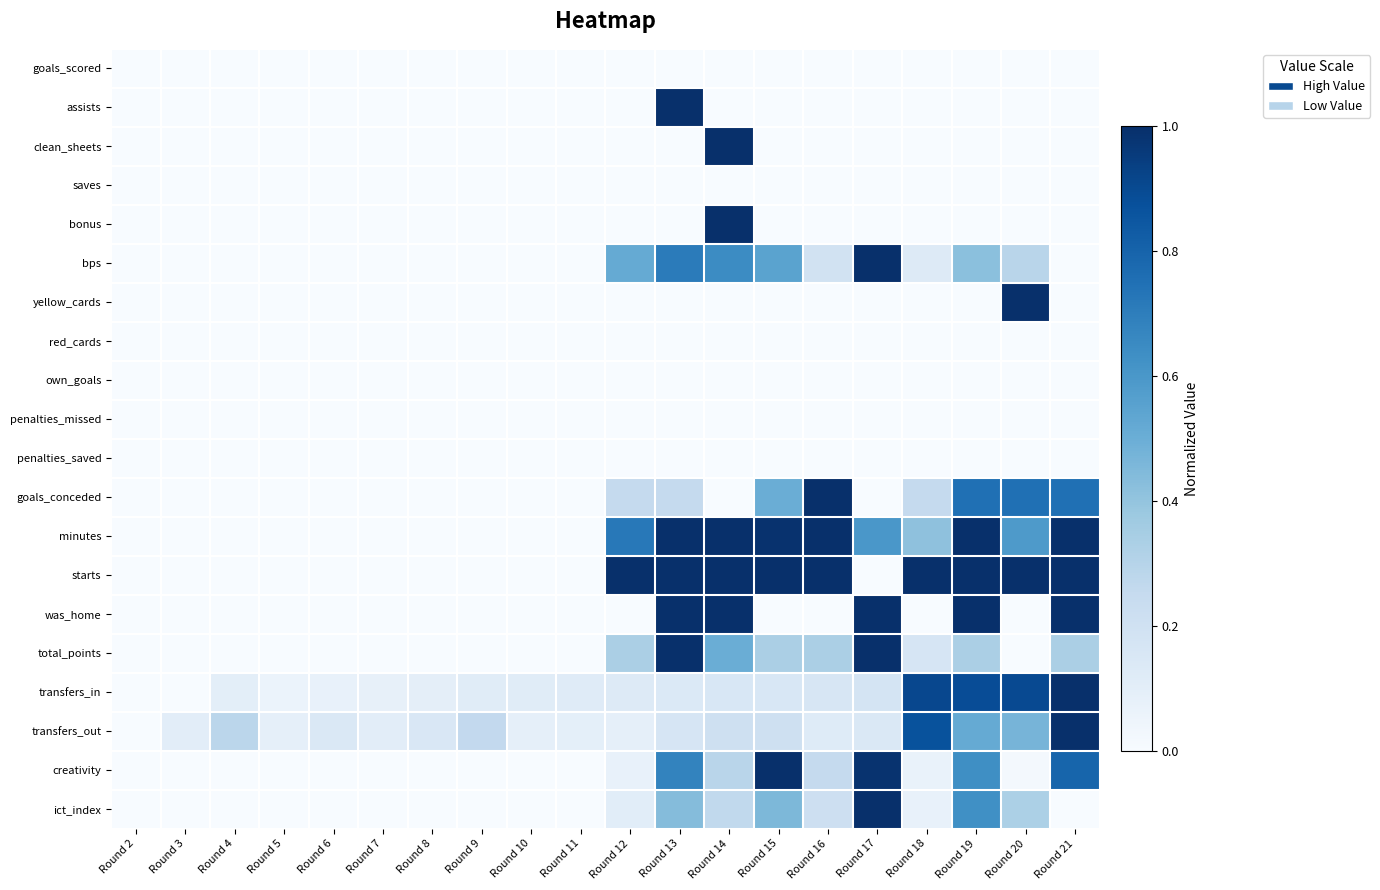

Reading left to right, transcribe all the data shown in this chart.

goals_scored: Round 2=0.0	Round 3=0.0	Round 4=0.0	Round 5=0.0	Round 6=0.0	Round 7=0.0	Round 8=0.0	Round 9=0.0	Round 10=0.0	Round 11=0.0	Round 12=0.0	Round 13=0.0	Round 14=0.0	Round 15=0.0	Round 16=0.0	Round 17=0.0	Round 18=0.0	Round 19=0.0	Round 20=0.0	Round 21=0.0
assists: Round 2=0.0	Round 3=0.0	Round 4=0.0	Round 5=0.0	Round 6=0.0	Round 7=0.0	Round 8=0.0	Round 9=0.0	Round 10=0.0	Round 11=0.0	Round 12=0.0	Round 13=1.0	Round 14=0.0	Round 15=0.0	Round 16=0.0	Round 17=0.0	Round 18=0.0	Round 19=0.0	Round 20=0.0	Round 21=0.0
clean_sheets: Round 2=0.0	Round 3=0.0	Round 4=0.0	Round 5=0.0	Round 6=0.0	Round 7=0.0	Round 8=0.0	Round 9=0.0	Round 10=0.0	Round 11=0.0	Round 12=0.0	Round 13=0.0	Round 14=1.0	Round 15=0.0	Round 16=0.0	Round 17=0.0	Round 18=0.0	Round 19=0.0	Round 20=0.0	Round 21=0.0
saves: Round 2=0.0	Round 3=0.0	Round 4=0.0	Round 5=0.0	Round 6=0.0	Round 7=0.0	Round 8=0.0	Round 9=0.0	Round 10=0.0	Round 11=0.0	Round 12=0.0	Round 13=0.0	Round 14=0.0	Round 15=0.0	Round 16=0.0	Round 17=0.0	Round 18=0.0	Round 19=0.0	Round 20=0.0	Round 21=0.0
bonus: Round 2=0.0	Round 3=0.0	Round 4=0.0	Round 5=0.0	Round 6=0.0	Round 7=0.0	Round 8=0.0	Round 9=0.0	Round 10=0.0	Round 11=0.0	Round 12=0.0	Round 13=0.0	Round 14=1.0	Round 15=0.0	Round 16=0.0	Round 17=0.0	Round 18=0.0	Round 19=0.0	Round 20=0.0	Round 21=0.0
bps: Round 2=0.0	Round 3=0.0	Round 4=0.0	Round 5=0.0	Round 6=0.0	Round 7=0.0	Round 8=0.0	Round 9=0.0	Round 10=0.0	Round 11=0.0	Round 12=0.5	Round 13=0.7	Round 14=0.6	Round 15=0.5	Round 16=0.2	Round 17=1.0	Round 18=0.1	Round 19=0.4	Round 20=0.3	Round 21=0.0
yellow_cards: Round 2=0.0	Round 3=0.0	Round 4=0.0	Round 5=0.0	Round 6=0.0	Round 7=0.0	Round 8=0.0	Round 9=0.0	Round 10=0.0	Round 11=0.0	Round 12=0.0	Round 13=0.0	Round 14=0.0	Round 15=0.0	Round 16=0.0	Round 17=0.0	Round 18=0.0	Round 19=0.0	Round 20=1.0	Round 21=0.0
red_cards: Round 2=0.0	Round 3=0.0	Round 4=0.0	Round 5=0.0	Round 6=0.0	Round 7=0.0	Round 8=0.0	Round 9=0.0	Round 10=0.0	Round 11=0.0	Round 12=0.0	Round 13=0.0	Round 14=0.0	Round 15=0.0	Round 16=0.0	Round 17=0.0	Round 18=0.0	Round 19=0.0	Round 20=0.0	Round 21=0.0
own_goals: Round 2=0.0	Round 3=0.0	Round 4=0.0	Round 5=0.0	Round 6=0.0	Round 7=0.0	Round 8=0.0	Round 9=0.0	Round 10=0.0	Round 11=0.0	Round 12=0.0	Round 13=0.0	Round 14=0.0	Round 15=0.0	Round 16=0.0	Round 17=0.0	Round 18=0.0	Round 19=0.0	Round 20=0.0	Round 21=0.0
penalties_missed: Round 2=0.0	Round 3=0.0	Round 4=0.0	Round 5=0.0	Round 6=0.0	Round 7=0.0	Round 8=0.0	Round 9=0.0	Round 10=0.0	Round 11=0.0	Round 12=0.0	Round 13=0.0	Round 14=0.0	Round 15=0.0	Round 16=0.0	Round 17=0.0	Round 18=0.0	Round 19=0.0	Round 20=0.0	Round 21=0.0
penalties_saved: Round 2=0.0	Round 3=0.0	Round 4=0.0	Round 5=0.0	Round 6=0.0	Round 7=0.0	Round 8=0.0	Round 9=0.0	Round 10=0.0	Round 11=0.0	Round 12=0.0	Round 13=0.0	Round 14=0.0	Round 15=0.0	Round 16=0.0	Round 17=0.0	Round 18=0.0	Round 19=0.0	Round 20=0.0	Round 21=0.0
goals_conceded: Round 2=0.0	Round 3=0.0	Round 4=0.0	Round 5=0.0	Round 6=0.0	Round 7=0.0	Round 8=0.0	Round 9=0.0	Round 10=0.0	Round 11=0.0	Round 12=0.2	Round 13=0.2	Round 14=0.0	Round 15=0.5	Round 16=1.0	Round 17=0.0	Round 18=0.2	Round 19=0.8	Round 20=0.8	Round 21=0.8
minutes: Round 2=0.0	Round 3=0.0	Round 4=0.0	Round 5=0.0	Round 6=0.0	Round 7=0.0	Round 8=0.0	Round 9=0.0	Round 10=0.0	Round 11=0.0	Round 12=0.7	Round 13=1.0	Round 14=1.0	Round 15=1.0	Round 16=1.0	Round 17=0.6	Round 18=0.4	Round 19=1.0	Round 20=0.6	Round 21=1.0
starts: Round 2=0.0	Round 3=0.0	Round 4=0.0	Round 5=0.0	Round 6=0.0	Round 7=0.0	Round 8=0.0	Round 9=0.0	Round 10=0.0	Round 11=0.0	Round 12=1.0	Round 13=1.0	Round 14=1.0	Round 15=1.0	Round 16=1.0	Round 17=0.0	Round 18=1.0	Round 19=1.0	Round 20=1.0	Round 21=1.0
was_home: Round 2=0.0	Round 3=0.0	Round 4=0.0	Round 5=0.0	Round 6=0.0	Round 7=0.0	Round 8=0.0	Round 9=0.0	Round 10=0.0	Round 11=0.0	Round 12=0.0	Round 13=1.0	Round 14=1.0	Round 15=0.0	Round 16=0.0	Round 17=1.0	Round 18=0.0	Round 19=1.0	Round 20=0.0	Round 21=1.0
total_points: Round 2=0.0	Round 3=0.0	Round 4=0.0	Round 5=0.0	Round 6=0.0	Round 7=0.0	Round 8=0.0	Round 9=0.0	Round 10=0.0	Round 11=0.0	Round 12=0.3	Round 13=1.0	Round 14=0.5	Round 15=0.3	Round 16=0.3	Round 17=1.0	Round 18=0.2	Round 19=0.3	Round 20=0.0	Round 21=0.3
transfers_in: Round 2=0.0	Round 3=0.0	Round 4=0.1	Round 5=0.1	Round 6=0.1	Round 7=0.1	Round 8=0.1	Round 9=0.1	Round 10=0.1	Round 11=0.1	Round 12=0.1	Round 13=0.1	Round 14=0.2	Round 15=0.2	Round 16=0.2	Round 17=0.2	Round 18=0.9	Round 19=0.9	Round 20=0.9	Round 21=1.0
transfers_out: Round 2=0.0	Round 3=0.1	Round 4=0.3	Round 5=0.1	Round 6=0.1	Round 7=0.1	Round 8=0.2	Round 9=0.3	Round 10=0.1	Round 11=0.1	Round 12=0.1	Round 13=0.2	Round 14=0.2	Round 15=0.2	Round 16=0.1	Round 17=0.1	Round 18=0.9	Round 19=0.5	Round 20=0.5	Round 21=1.0
creativity: Round 2=0.0	Round 3=0.0	Round 4=0.0	Round 5=0.0	Round 6=0.0	Round 7=0.0	Round 8=0.0	Round 9=0.0	Round 10=0.0	Round 11=0.0	Round 12=0.1	Round 13=0.7	Round 14=0.3	Round 15=1.0	Round 16=0.2	Round 17=1.0	Round 18=0.1	Round 19=0.6	Round 20=0.0	Round 21=0.8
ict_index: Round 2=0.0	Round 3=0.0	Round 4=0.0	Round 5=0.0	Round 6=0.0	Round 7=0.0	Round 8=0.0	Round 9=0.0	Round 10=0.0	Round 11=0.0	Round 12=0.1	Round 13=0.4	Round 14=0.3	Round 15=0.5	Round 16=0.2	Round 17=1.0	Round 18=0.1	Round 19=0.6	Round 20=0.3	Round 21=0.0